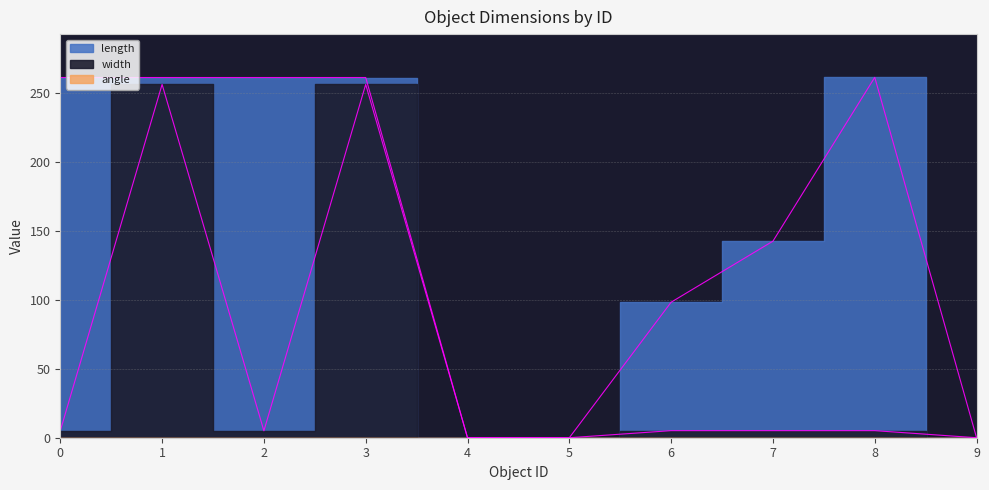

What are all the series names shown in the legend?

length, width, angle